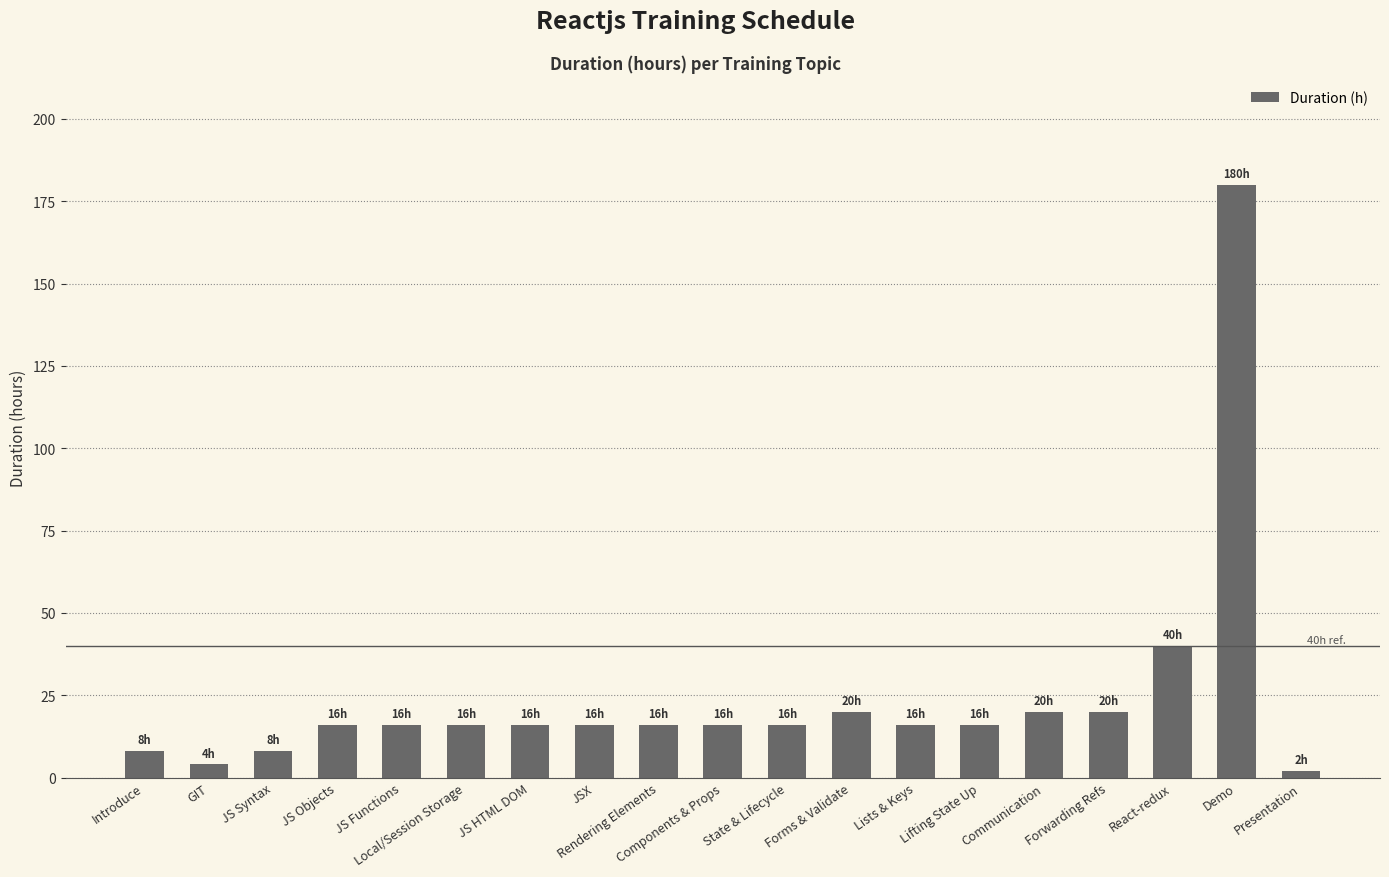

True or false: the data shows 8 at Introduce.

True